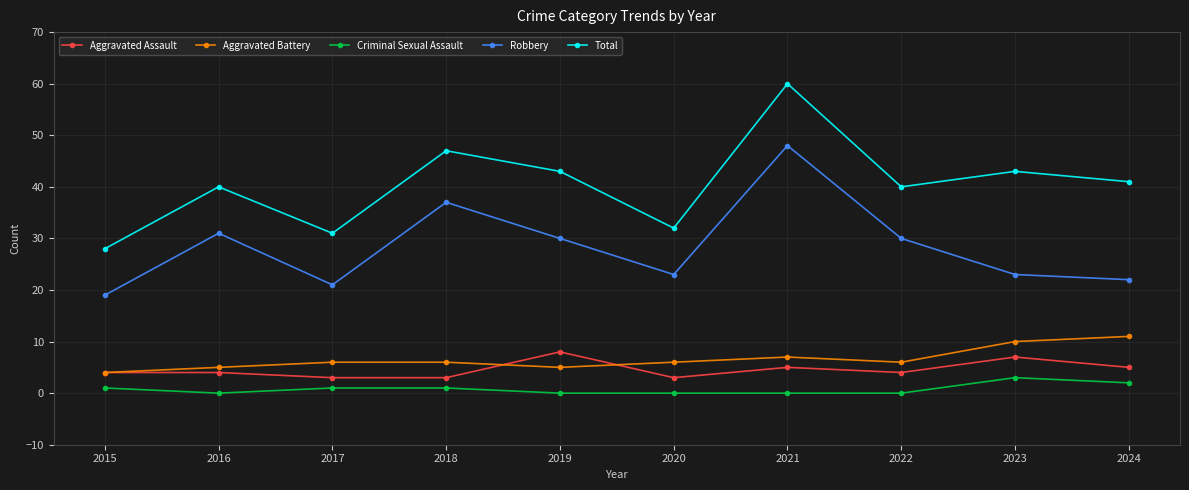

What is the maximum value for Aggravated Assault?

8